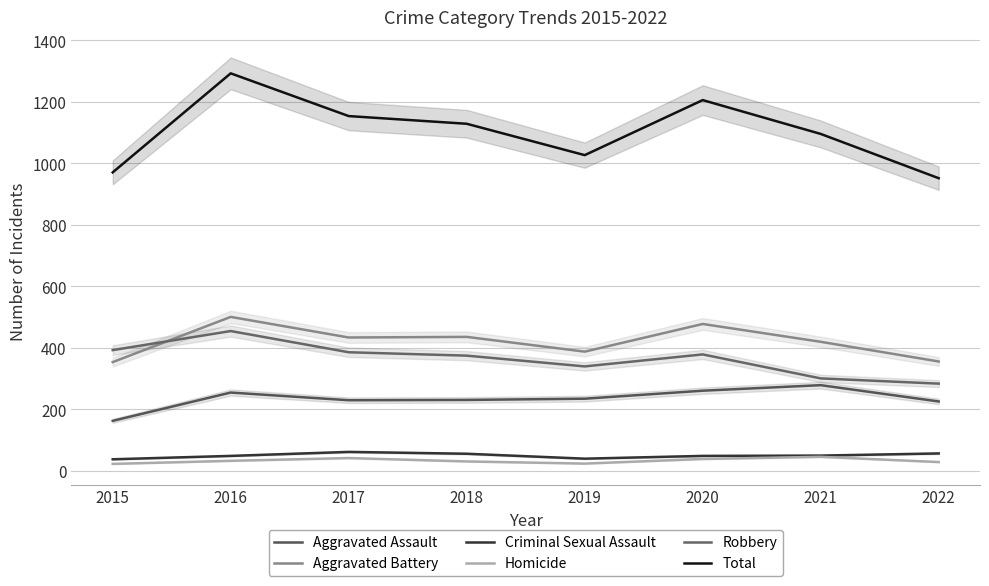

Where does the Robbery series first go above 379?

2015